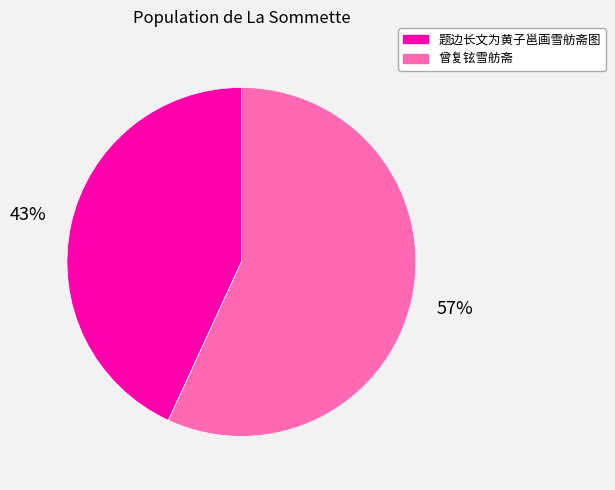

To the nearest percent, what portion does 题边长文为黄子邕画雪舫斋图 represent?

43%